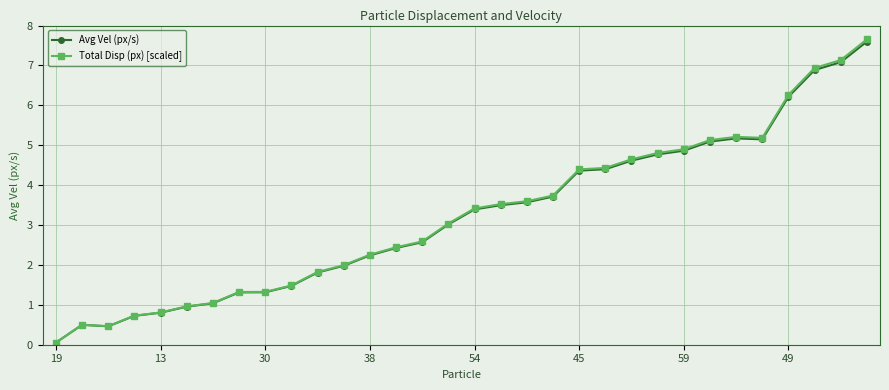

Which series has the largest range (max minus min)?

Total Disp (px) [scaled]